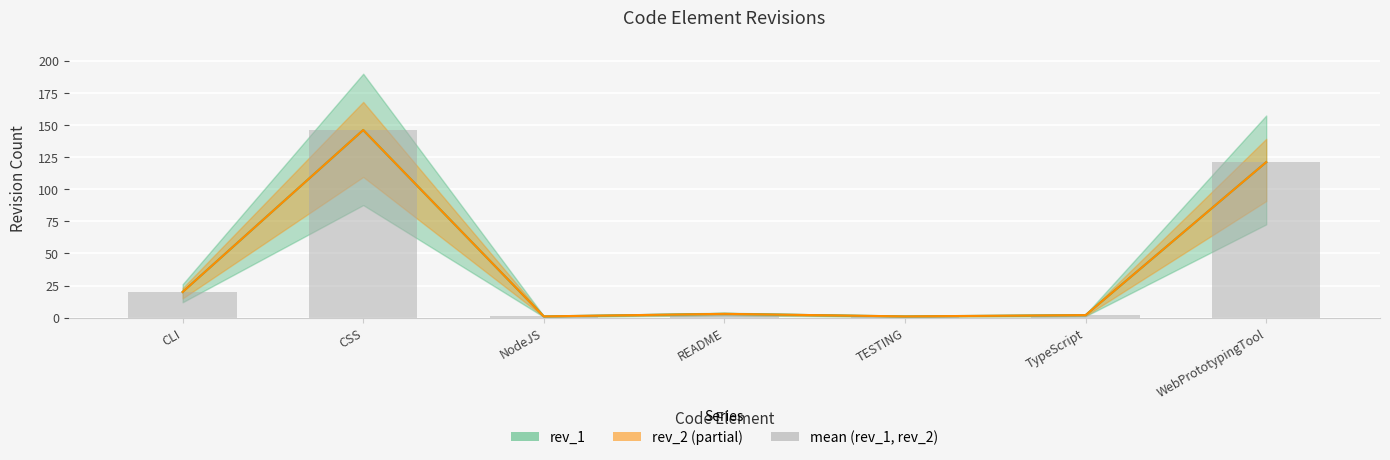

The mean (rev_1, rev_2) series shows 84 at CSS. True or false?

False